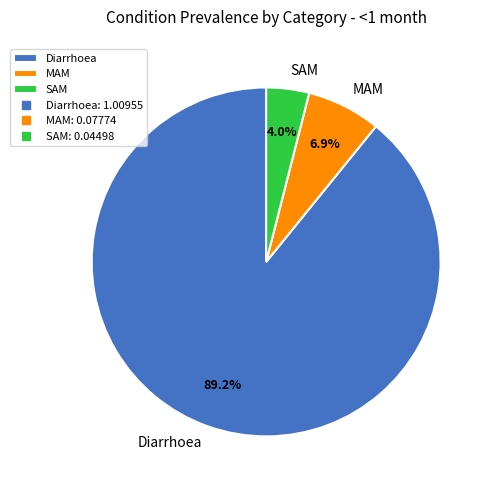

Do SAM and Diarrhoea together represent more than half of the pie?

Yes